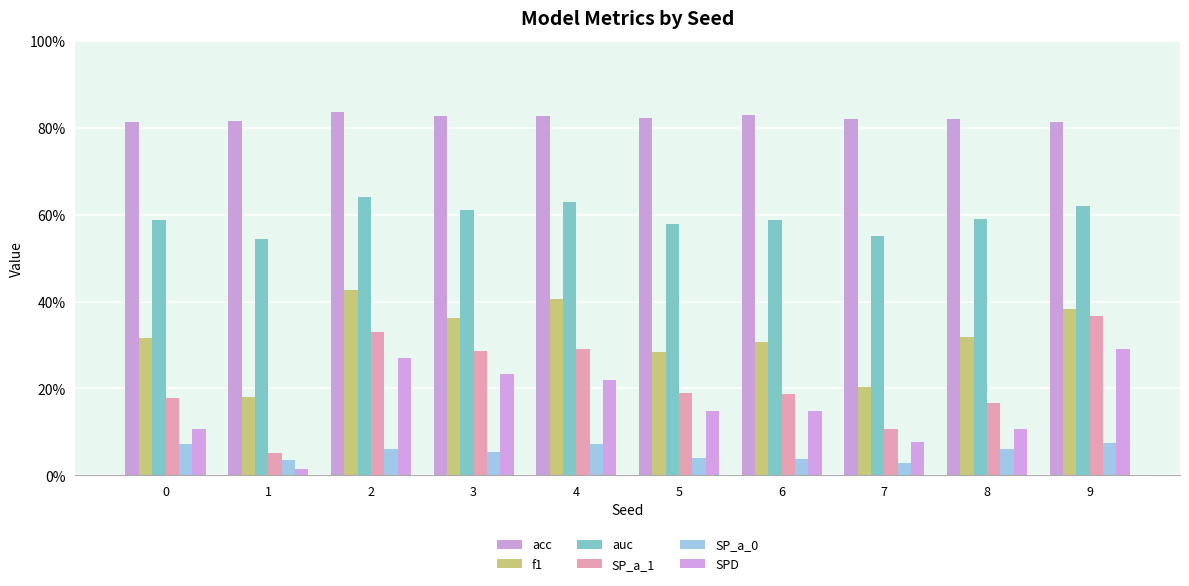

At which label is auc closest to 0?

1